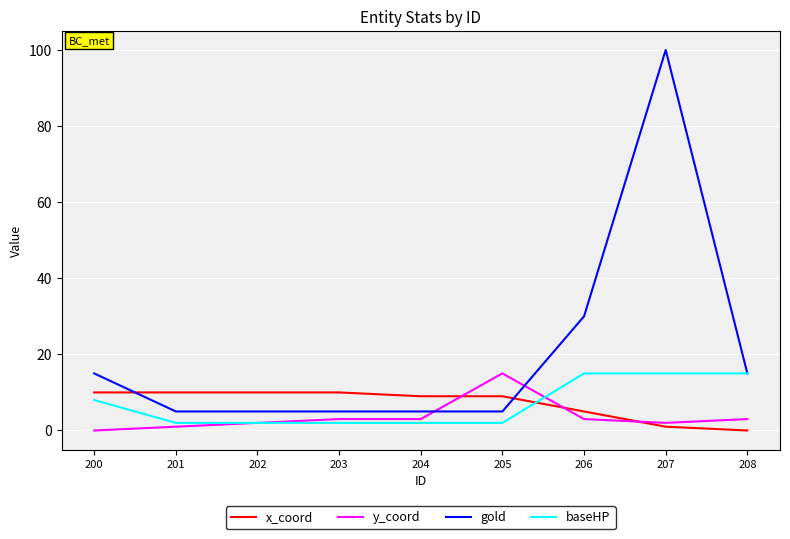

Between which two adjacent categories do x_coord and gold first intersect?

200 and 201